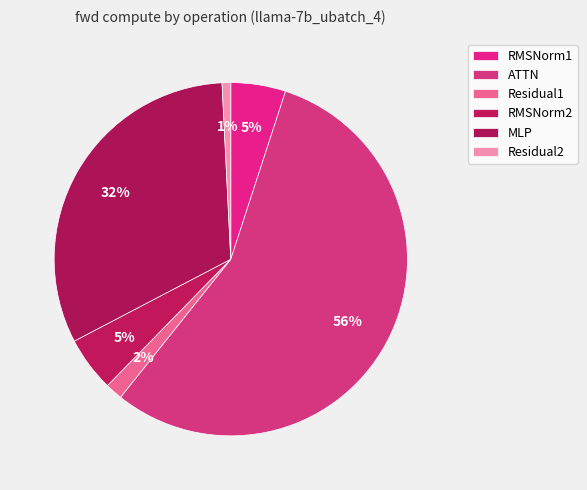

Does ATTN represent more than half of the total?

Yes